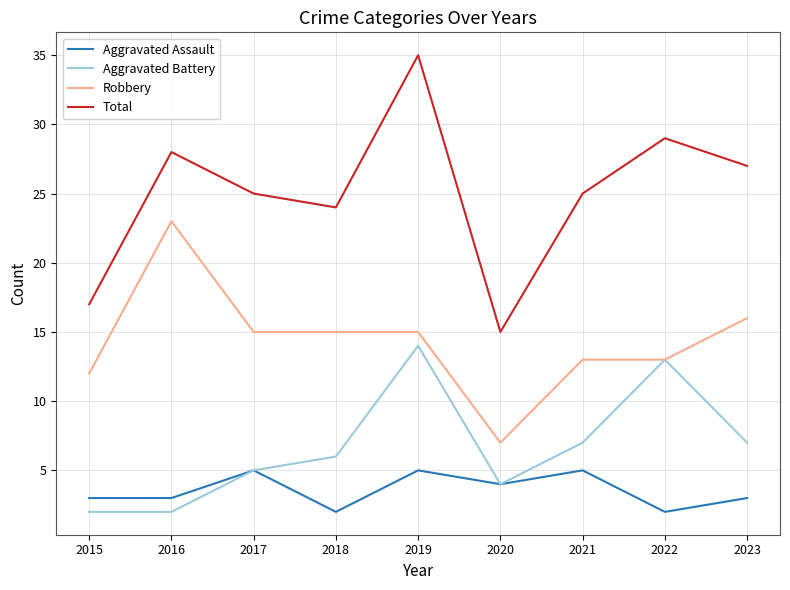

Between 2017 and 2018, which series saw the biggest shift?

Aggravated Assault